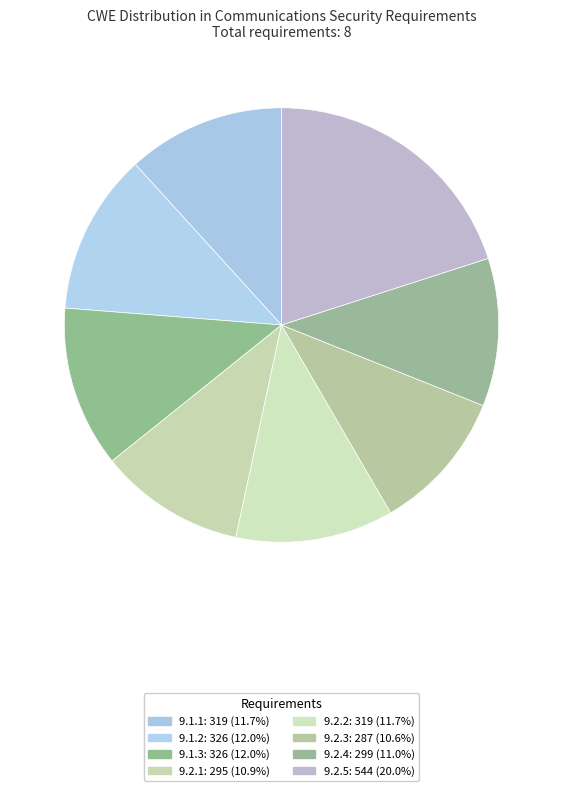

Is the sum of 9.2.1 and 9.1.2 greater than half?

No